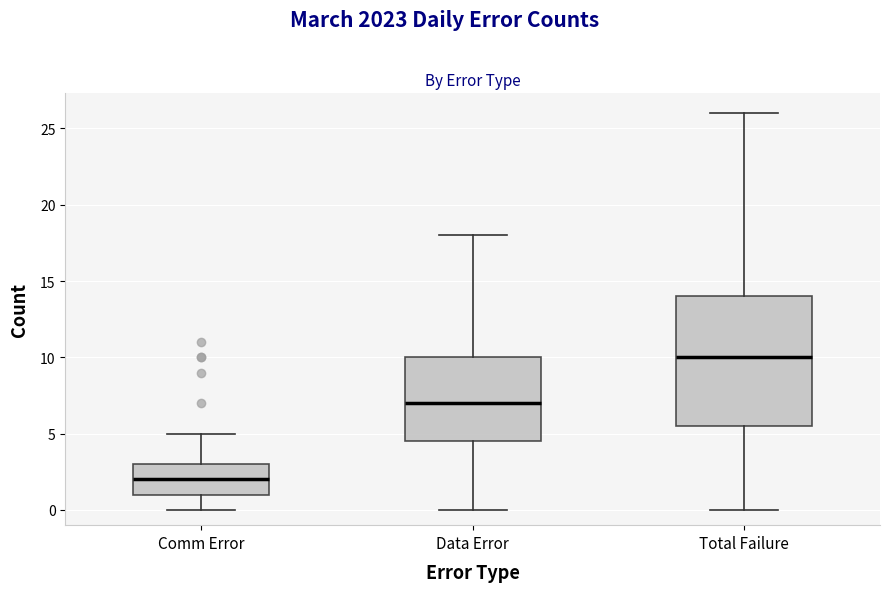

Reading left to right, transcribe this box plot: for each box, give where its median line is, the range the box spans, and where its two whiskers end, as read against the y-axis. The values are not printed on the chart, so give them approximately, as read against the axis.

Comm Error: median 2.0, box 1.0 to 3.0, whiskers 0.0 to 5.0
Data Error: median 7.0, box 4.5 to 10.0, whiskers 0.0 to 18.0
Total Failure: median 10.0, box 5.5 to 14.0, whiskers 0.0 to 26.0